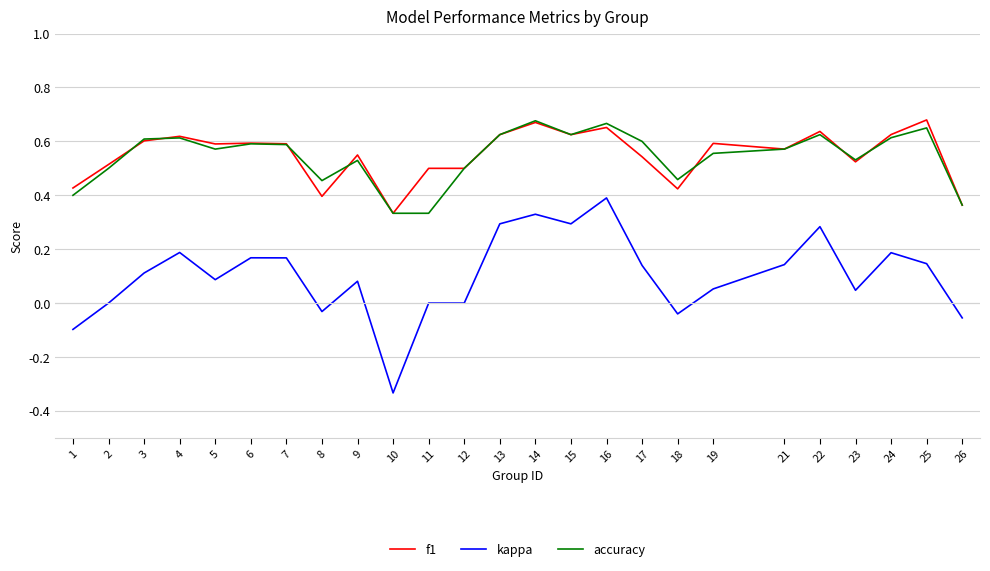

What is the sum of all f1 values?

13.7